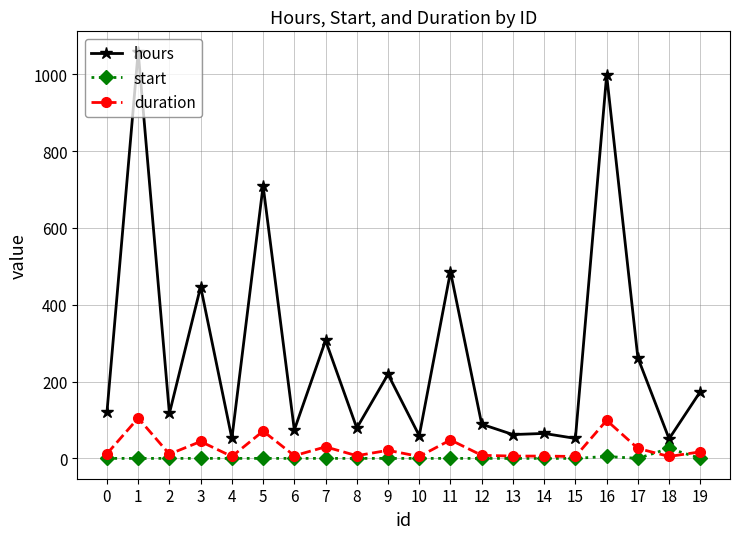

The duration series shows 26 at 17. True or false?

True